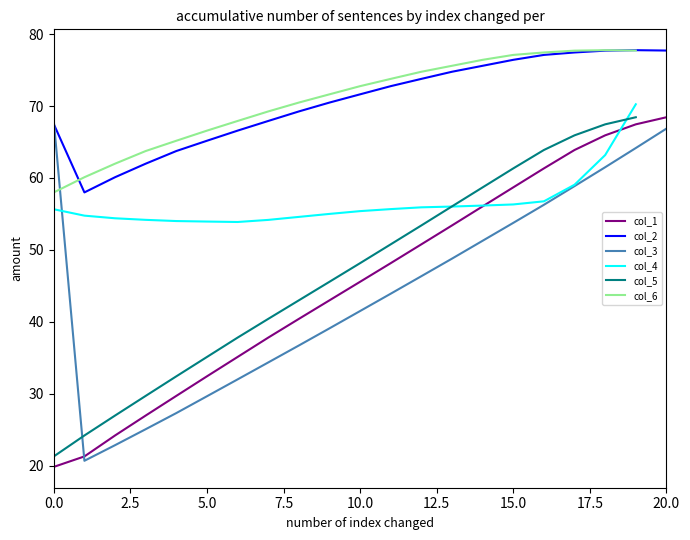

True or false: col_1 and col_2 cross at least once.

False